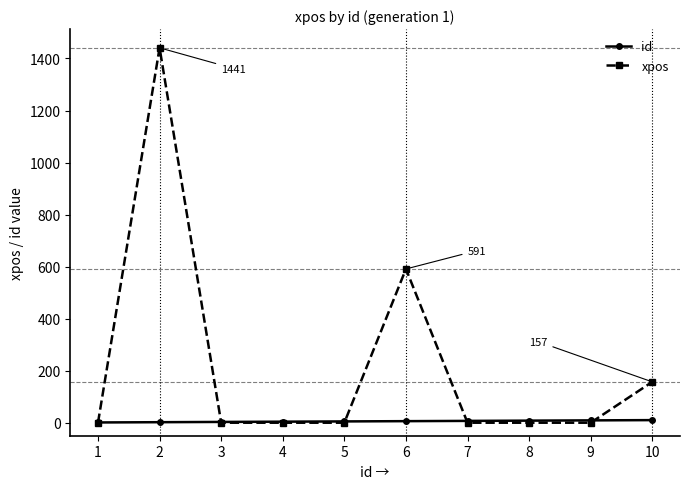

True or false: xpos has more than 1 points higher than both neighbors.

True